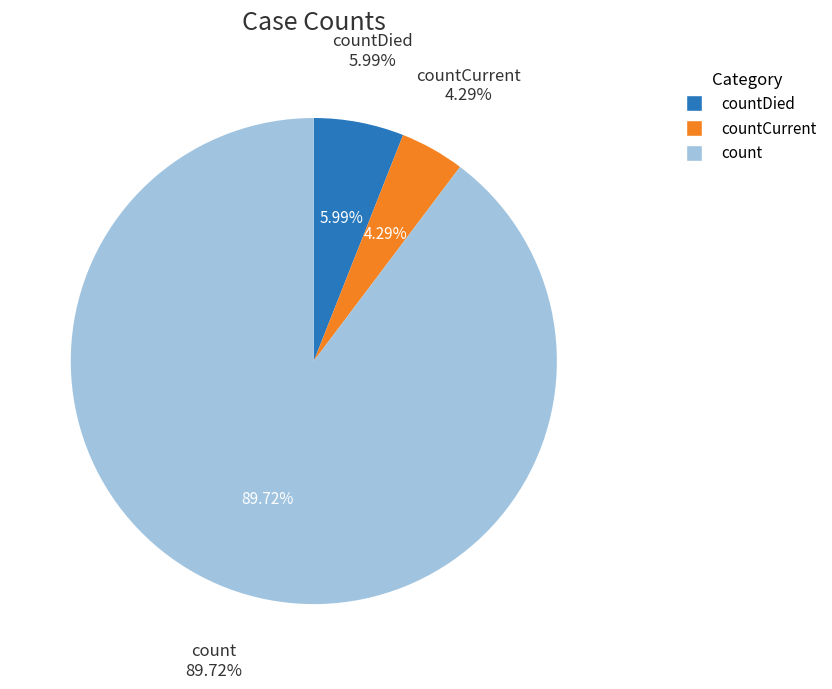

What is the smallest slice in the pie chart?

countCurrent